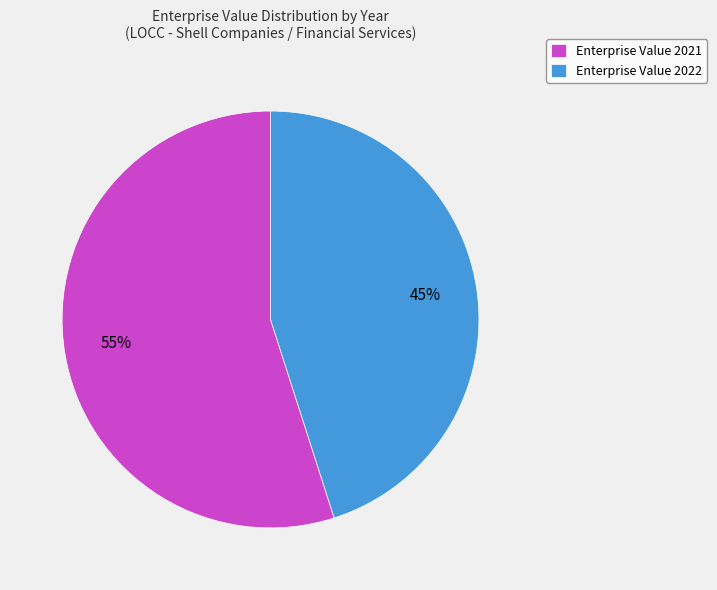

How many segments does this pie chart have?

2